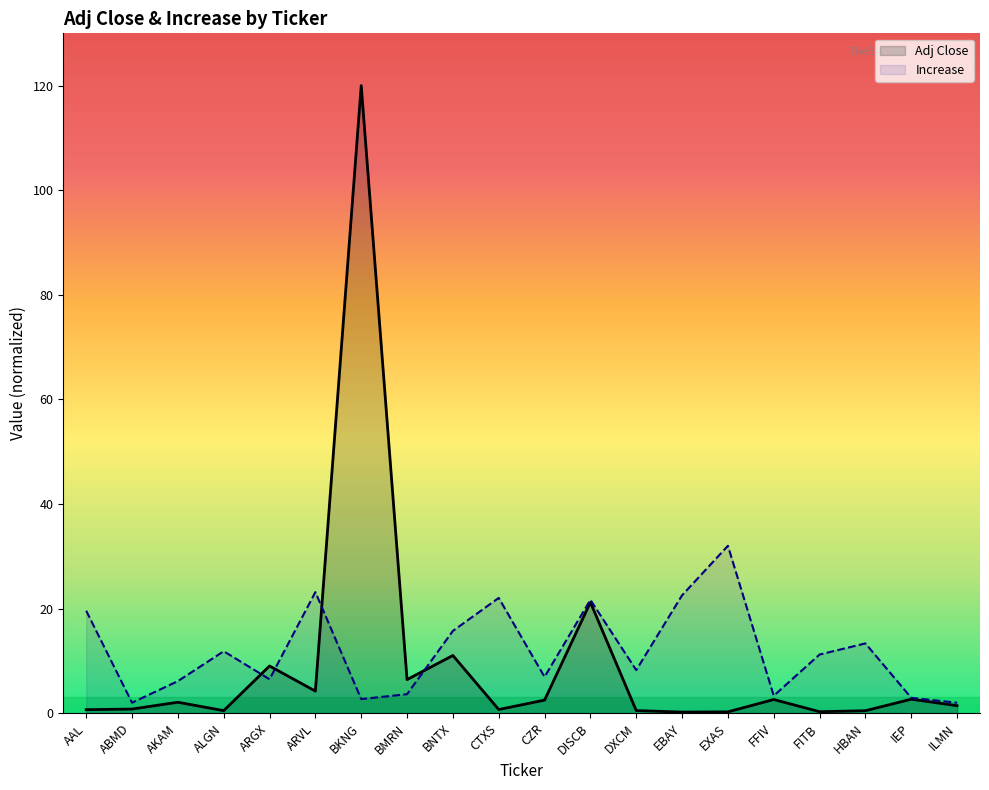

Which series has the largest total across all categories?

Increase